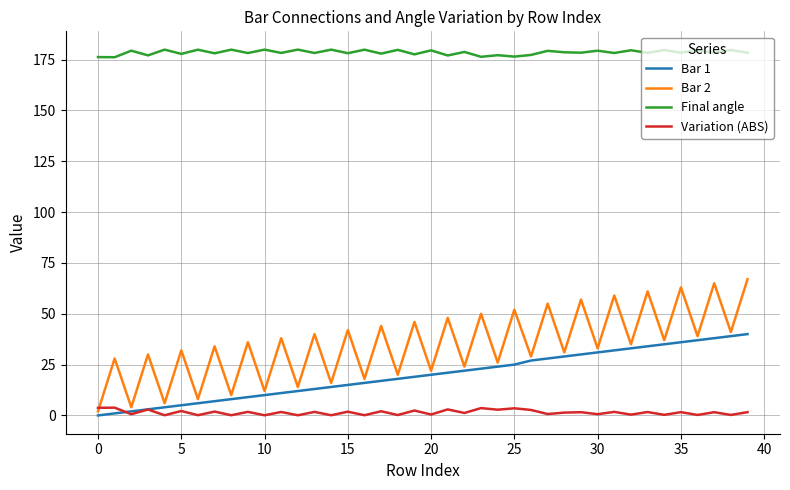

What is the highest value of the Bar 2 series?

67.0